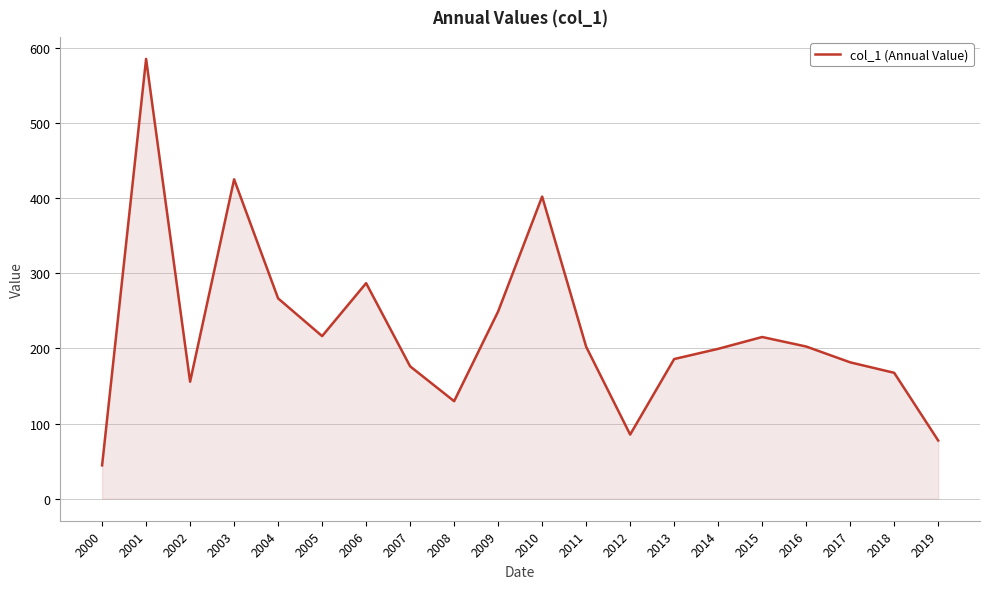

The value at 2007 is 176.2. True or false?

True